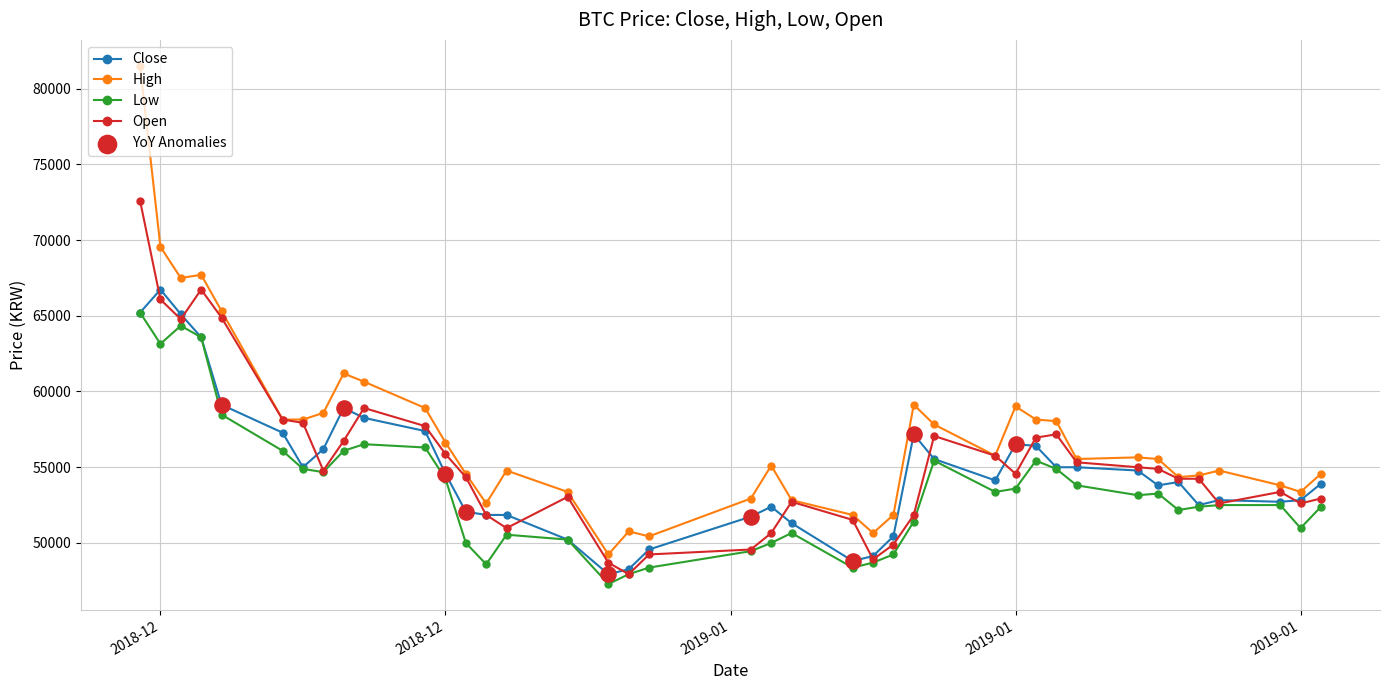

What is the value of the Close point at the 20th from the left?

51735